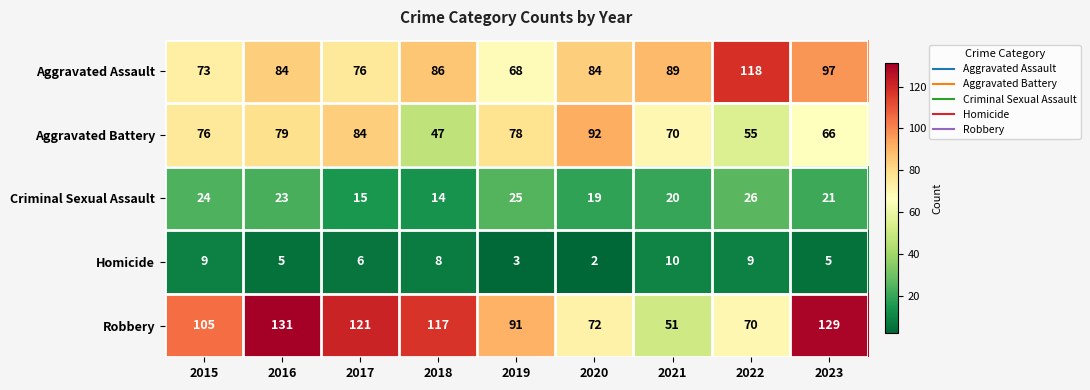

At which category is the sum across all series the highest?

2016